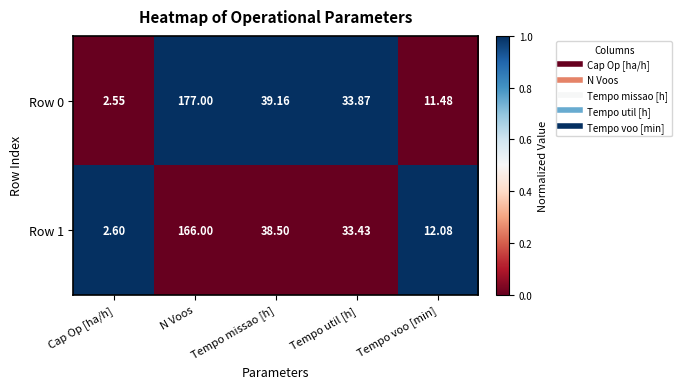

Which category has the lowest value across all series?

Cap Op [ha/h]